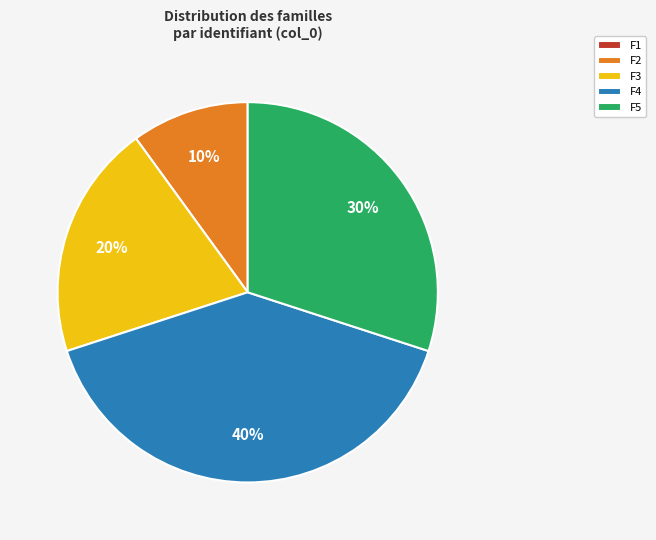

To the nearest percent, what percentage of the pie is F4?

40%